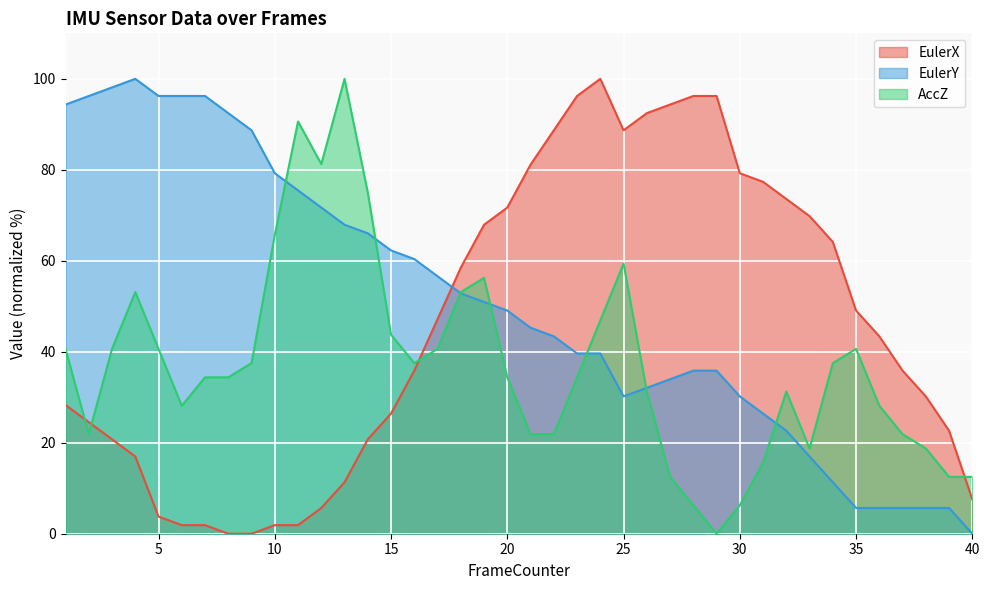

Reading left to right, transcribe all the data shown in this chart.

EulerX: 1=28.3	2=24.5	3=20.8	4=17.0	5=3.8	6=1.9	7=1.9	8=0.0	9=0.0	10=1.9	11=1.9	12=5.7	13=11.3	14=20.8	15=26.4	16=35.8	17=47.2	18=58.5	19=67.9	20=71.7	21=81.1	22=88.7	23=96.2	24=100.0	25=88.7	26=92.5	27=94.3	28=96.2	29=96.2	30=79.2	31=77.4	32=73.6	33=69.8	34=64.2	35=49.1	36=43.4	37=35.8	38=30.2	39=22.6	40=7.5
EulerY: 1=94.3	2=96.2	3=98.1	4=100.0	5=96.2	6=96.2	7=96.2	8=92.5	9=88.7	10=79.2	11=75.5	12=71.7	13=67.9	14=66.0	15=62.3	16=60.4	17=56.6	18=52.8	19=50.9	20=49.1	21=45.3	22=43.4	23=39.6	24=39.6	25=30.2	26=32.1	27=34.0	28=35.9	29=35.9	30=30.2	31=26.4	32=22.6	33=17.0	34=11.3	35=5.7	36=5.7	37=5.7	38=5.7	39=5.7	40=0.0
AccZ: 1=40.6	2=21.9	3=40.6	4=53.1	5=40.6	6=28.1	7=34.4	8=34.4	9=37.5	10=65.6	11=90.6	12=81.2	13=100.0	14=75.0	15=43.7	16=37.5	17=40.6	18=53.1	19=56.2	20=34.4	21=21.9	22=21.9	23=34.4	24=46.9	25=59.4	26=31.2	27=12.5	28=6.3	29=0.0	30=6.3	31=15.6	32=31.2	33=18.7	34=37.5	35=40.6	36=28.1	37=21.9	38=18.7	39=12.5	40=12.5